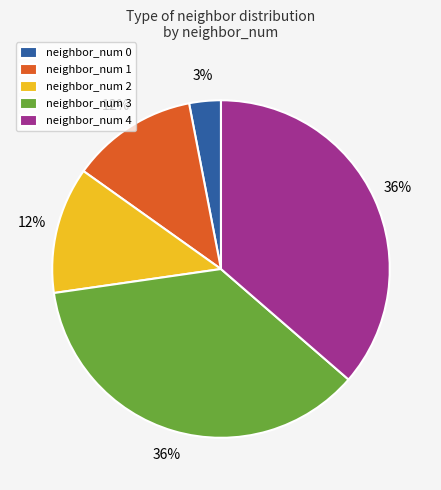

Which has a higher value, neighbor_num 0 or neighbor_num 4?

neighbor_num 4